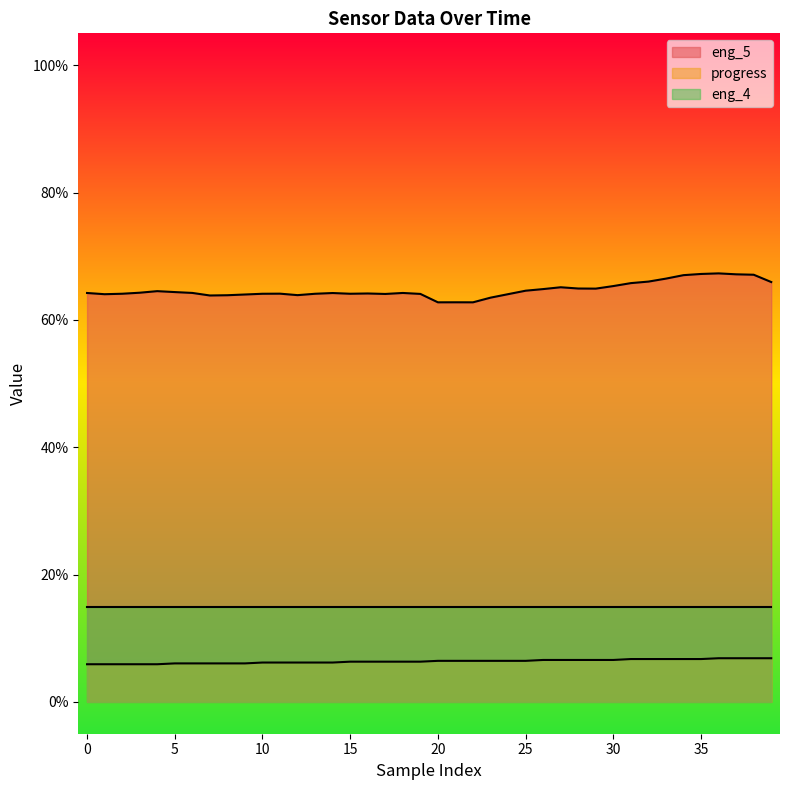

What is the sum of all progress values?

2.5